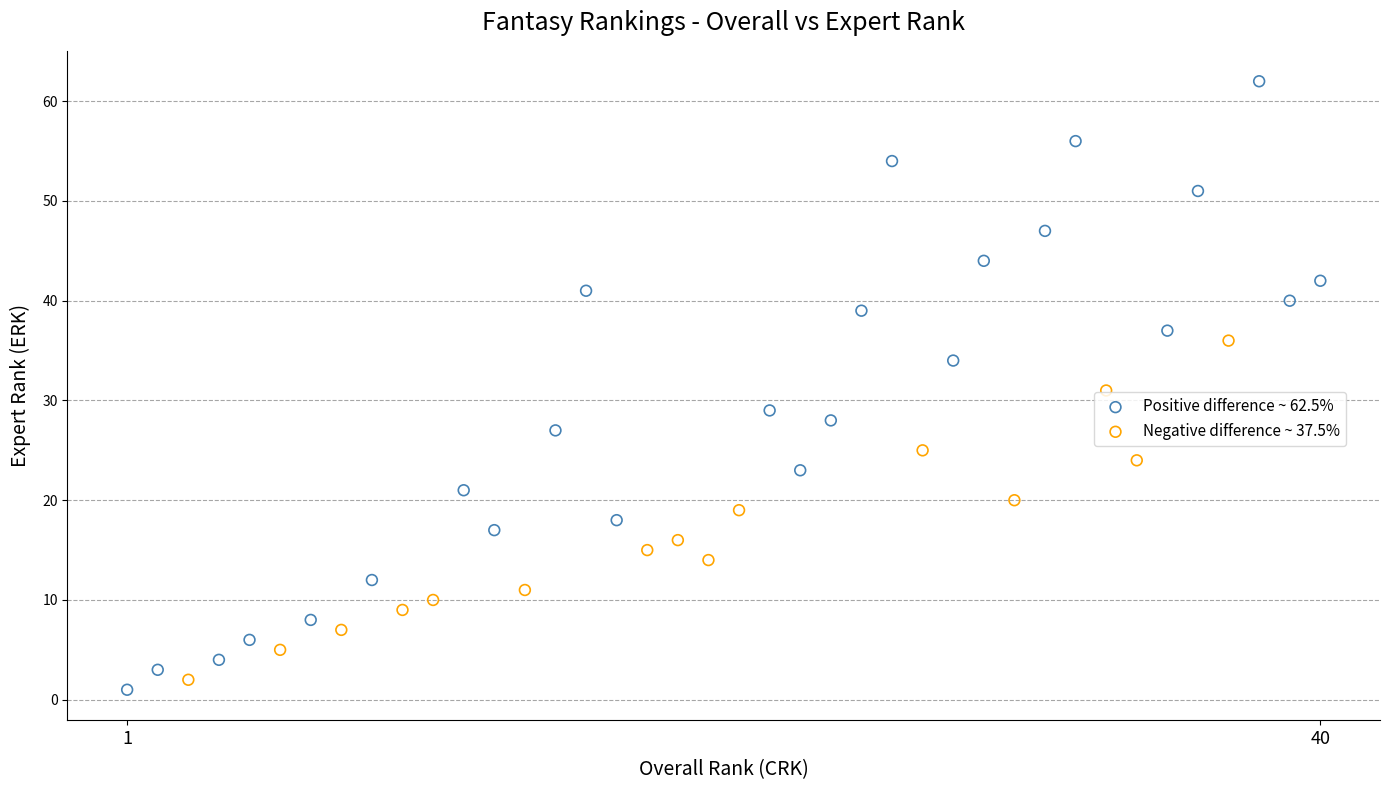

Which series contains the lowest Y value?

Positive difference ~ 62.5%